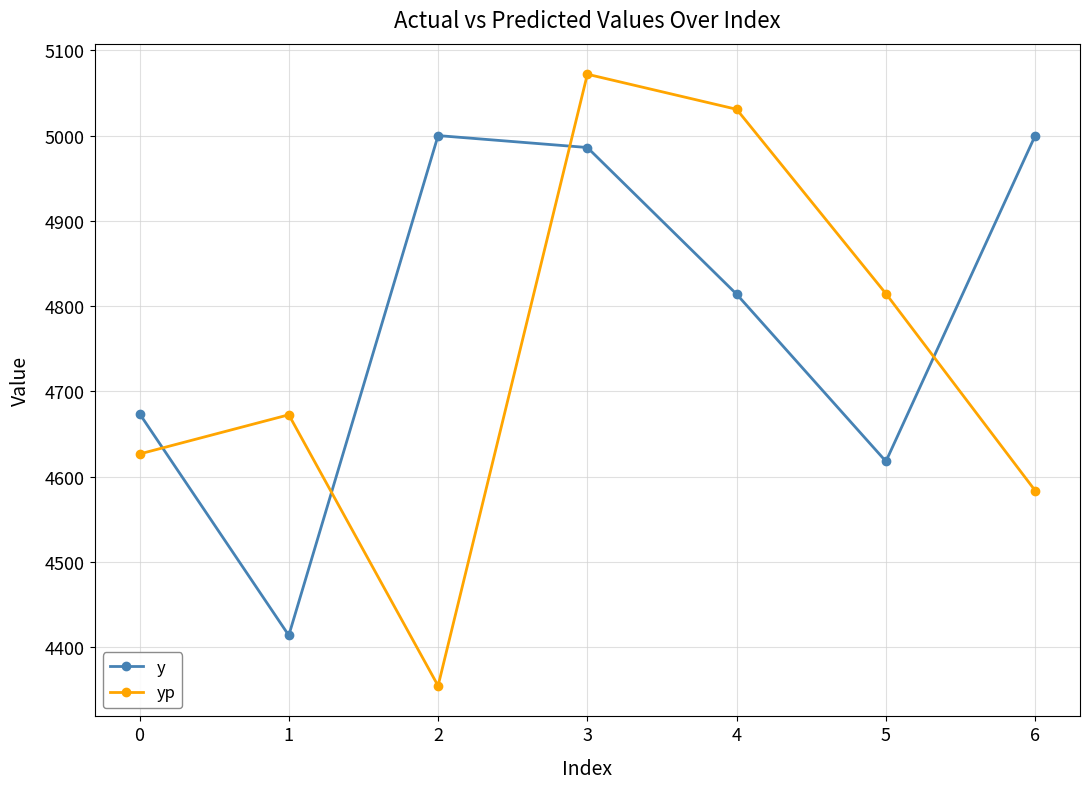

Count the number of data series in this chart.

2